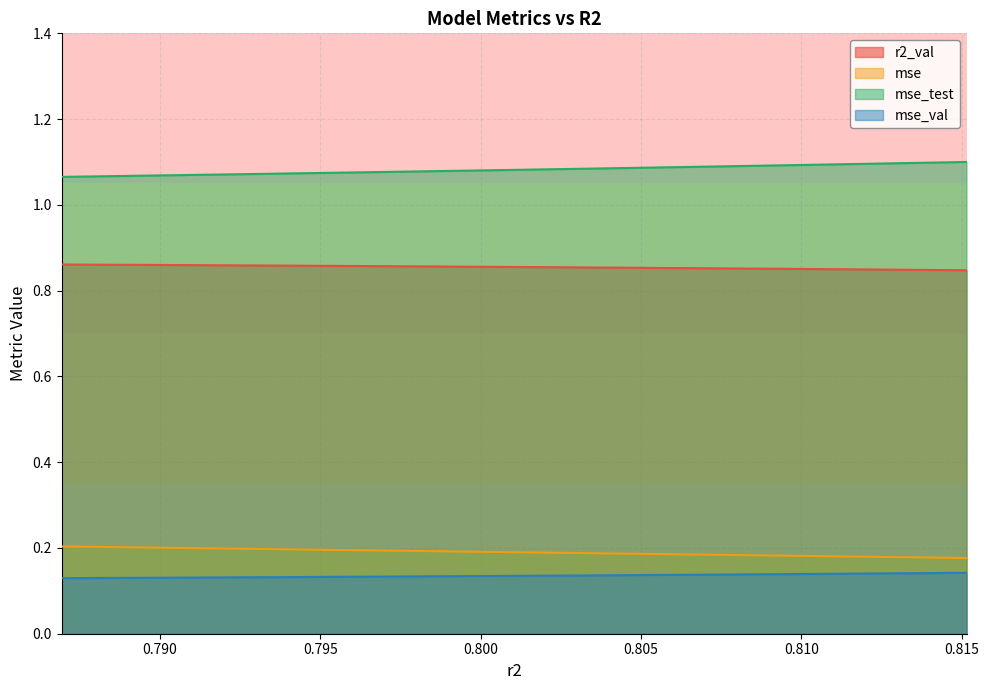

Which series has the largest total across all categories?

mse_test